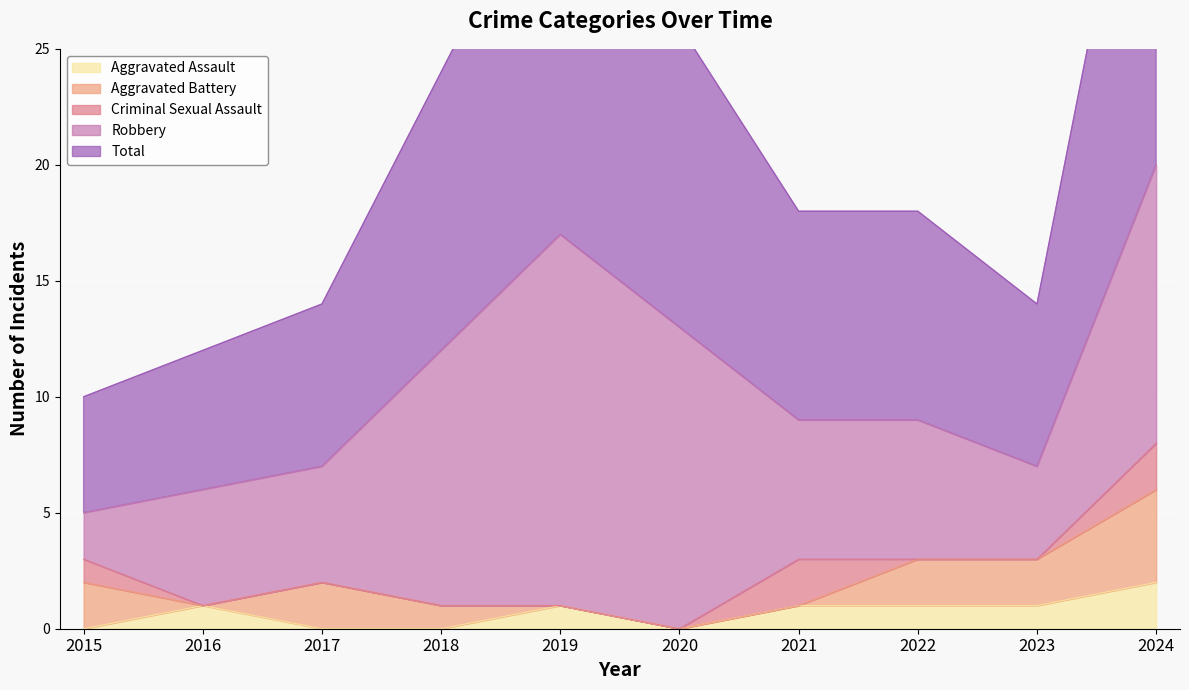

Is the value of Aggravated Assault at 2020 greater than the value of Total at 2015?

No